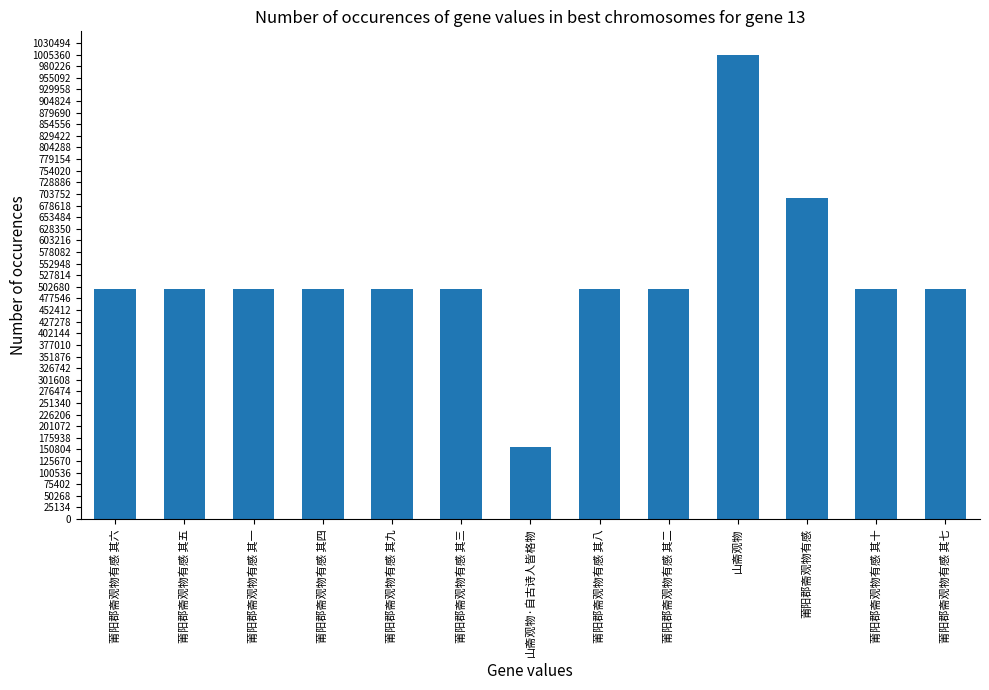

Does the chart contain any negative values?

No